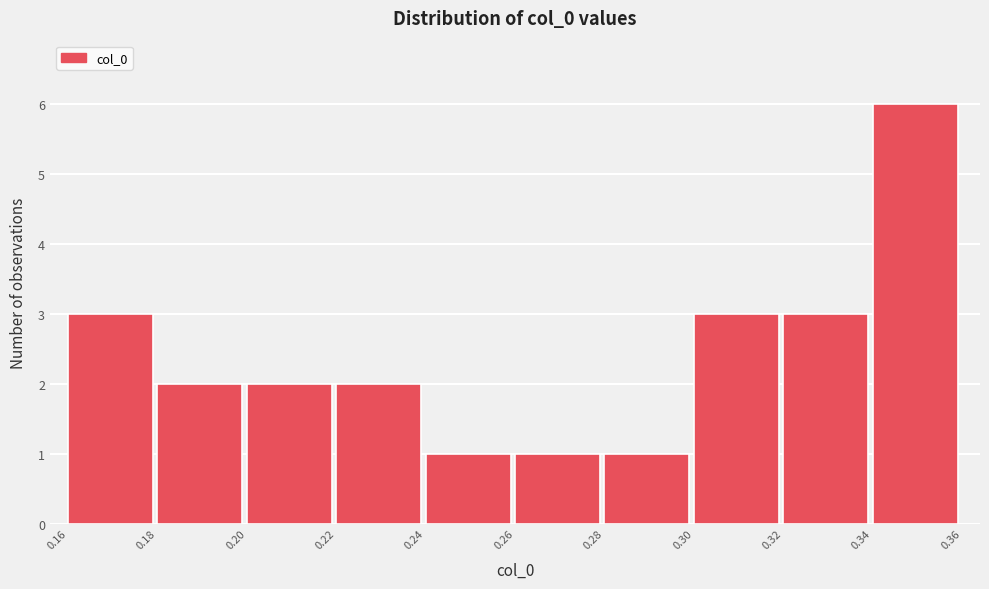

Reading left to right, what are all the values shown in this chart?

0.16=3	0.18=2	0.20=2	0.22=2	0.24=1	0.26=1	0.28=1	0.30=3	0.32=3	0.34=6